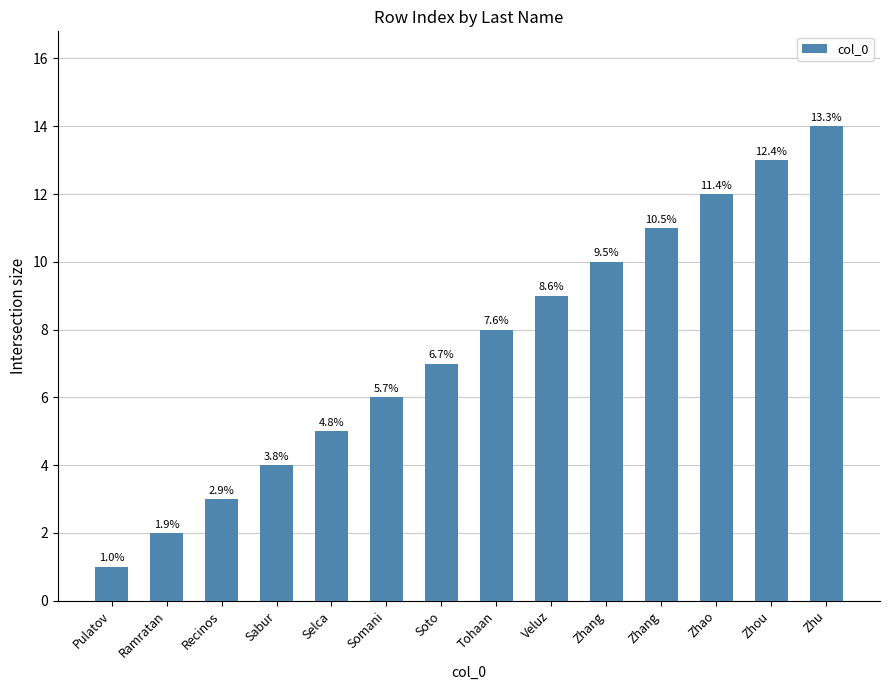

Reading left to right, extract all data points from this chart.

Pulatov=1	Ramratan=2	Recinos=3	Sabur=4	Selca=5	Somani=6	Soto=7	Tohaan=8	Veluz=9	Zhang=10	Zhang=11	Zhao=12	Zhou=13	Zhu=14